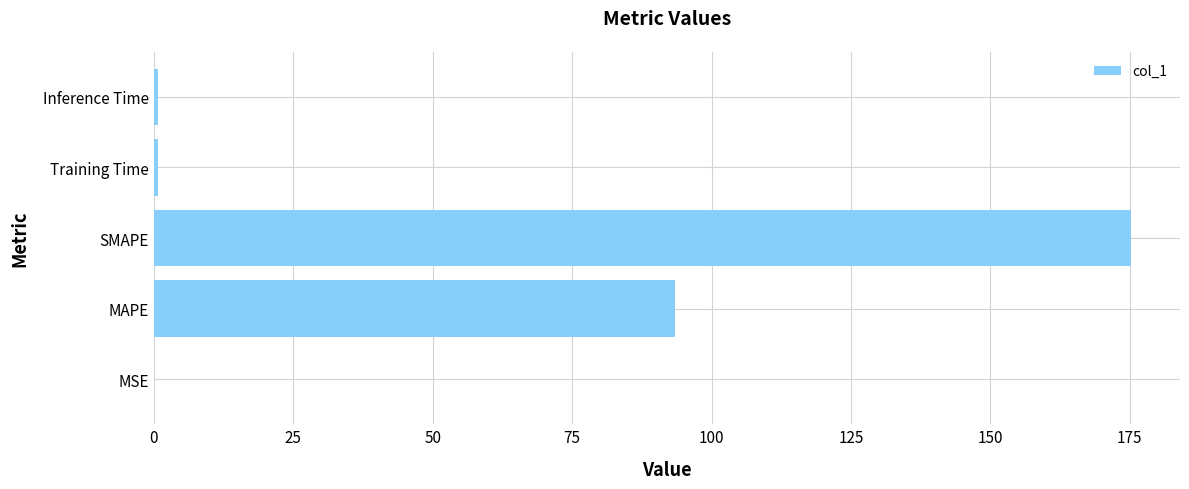

What is the ratio of the value at MAPE to the value at SMAPE?

0.5